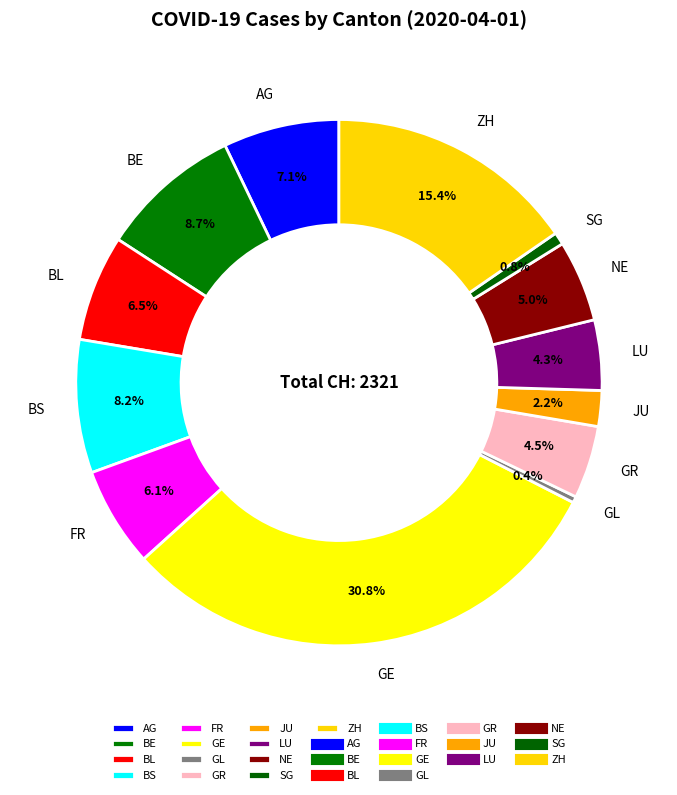

Between BE and GE, which is larger?

GE